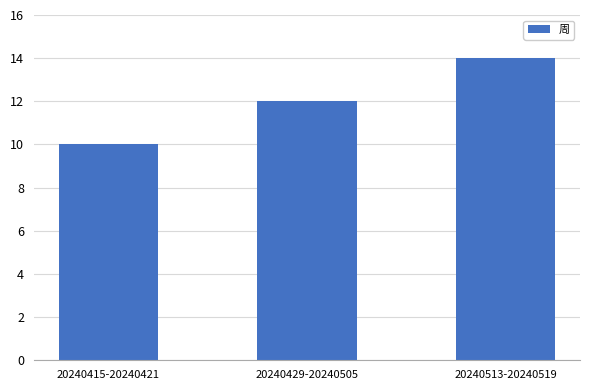

List the labels in order of value, largest first.

20240513-20240519, 20240429-20240505, 20240415-20240421